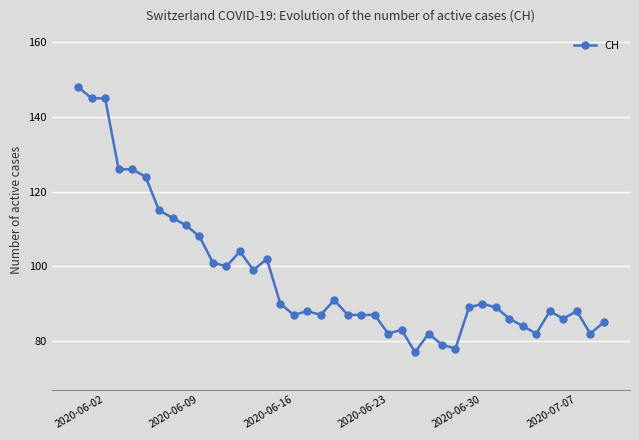

True or false: there are more than 2 points higher than both neighbors.

True